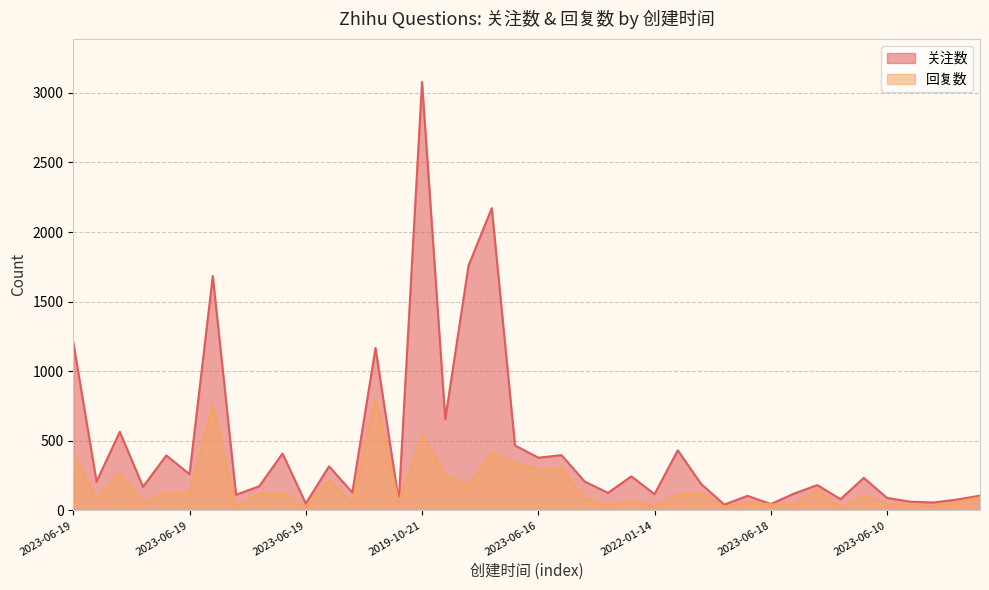

The 关注数 series shows 207 at 2023-06-15. True or false?

False